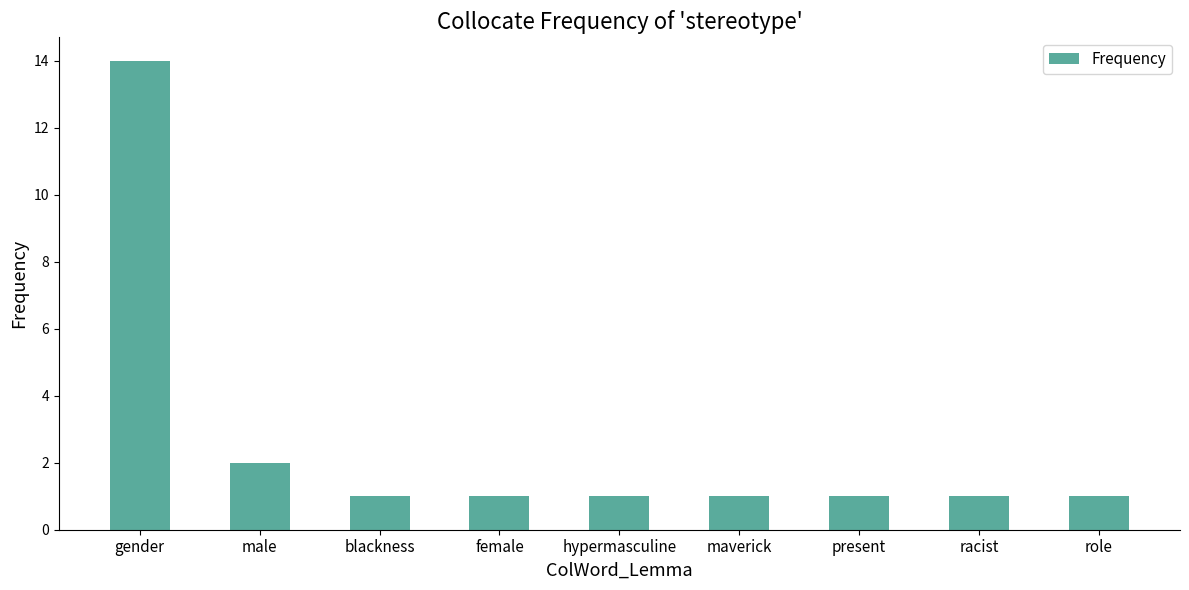

Which has a higher value, present or gender?

gender